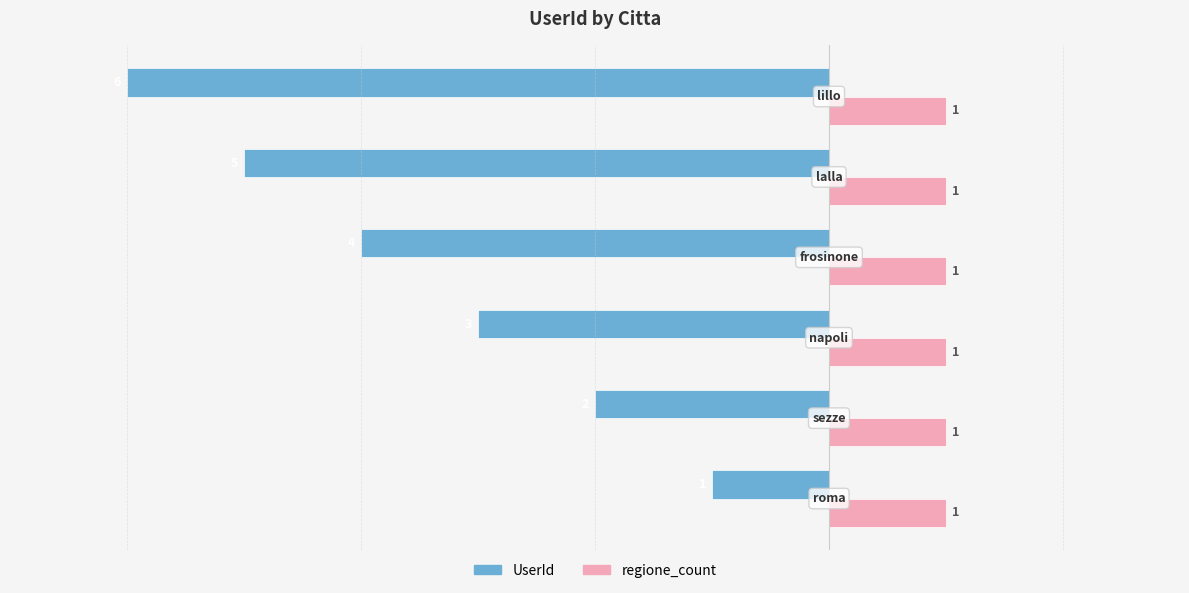

At how many categories does at least one series exceed -1?

6